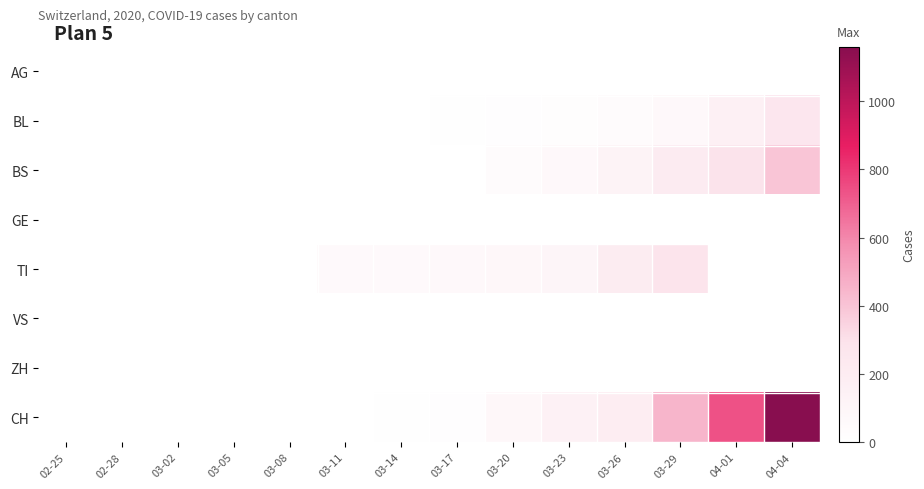

Reading left to right, transcribe all the data shown in this chart.

AG: 02-25=0	02-28=0	03-02=0	03-05=2	03-08=3	03-11=0	03-14=4	03-17=0	03-20=0	03-23=0	03-26=0	03-29=0	04-01=0	04-04=0
BL: 02-25=0	02-28=0	03-02=0	03-05=0	03-08=0	03-11=1	03-14=2	03-17=5	03-20=16	03-23=21	03-26=40	03-29=76	04-01=158	04-04=262
BS: 02-25=0	02-28=0	03-02=0	03-05=0	03-08=0	03-11=4	03-14=4	03-17=4	03-20=44	03-23=73	03-26=128	03-29=211	04-01=292	04-04=397
GE: 02-25=0	02-28=0	03-02=0	03-05=0	03-08=0	03-11=0	03-14=0	03-17=0	03-20=0	03-23=0	03-26=0	03-29=0	04-01=0	04-04=0
TI: 02-25=0	02-28=0	03-02=0	03-05=0	03-08=0	03-11=61	03-14=62	03-17=68	03-20=80	03-23=107	03-26=202	03-29=287	04-01=0	04-04=0
VS: 02-25=0	02-28=0	03-02=0	03-05=0	03-08=0	03-11=0	03-14=0	03-17=0	03-20=0	03-23=0	03-26=0	03-29=0	04-01=0	04-04=0
ZH: 02-25=0	02-28=0	03-02=0	03-05=0	03-08=0	03-11=0	03-14=0	03-17=0	03-20=0	03-23=0	03-26=0	03-29=0	04-01=0	04-04=0
CH: 02-25=0	02-28=0	03-02=0	03-05=0	03-08=0	03-11=3	03-14=6	03-17=14	03-20=82	03-23=146	03-26=192	03-29=449	04-01=736	04-04=1160